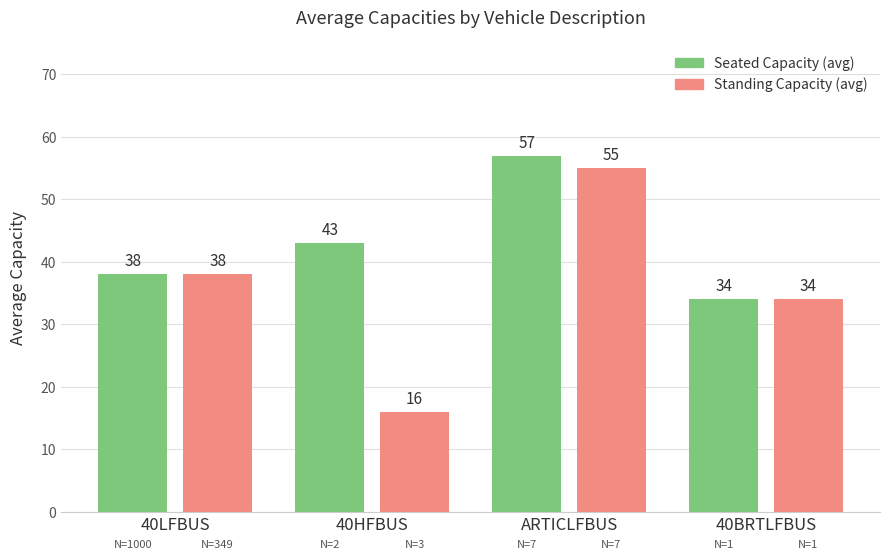

What are all the series names shown in the legend?

Seated Capacity (avg), Standing Capacity (avg)